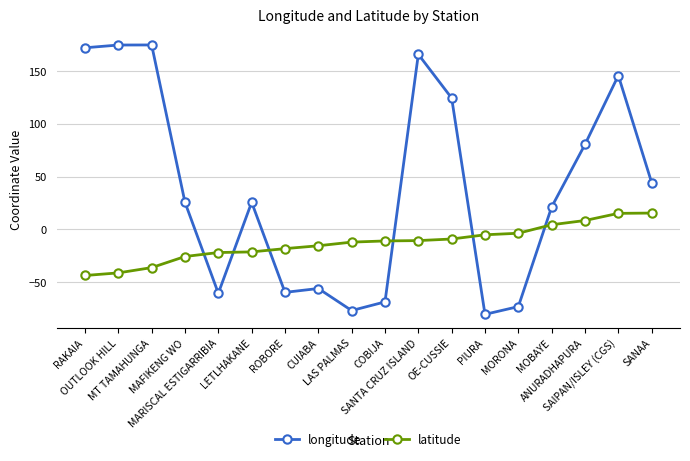

What is the difference between the second highest and second lowest values in the latitude series?

56.4